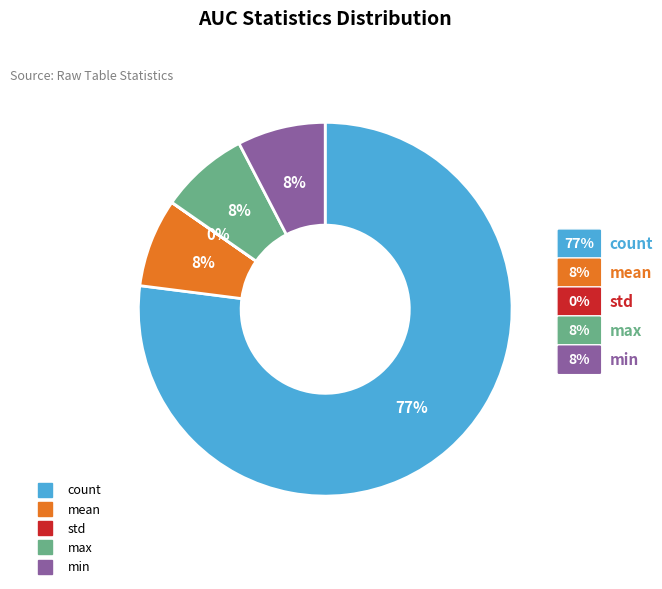

The mean slice represents 8% of the pie. True or false?

True